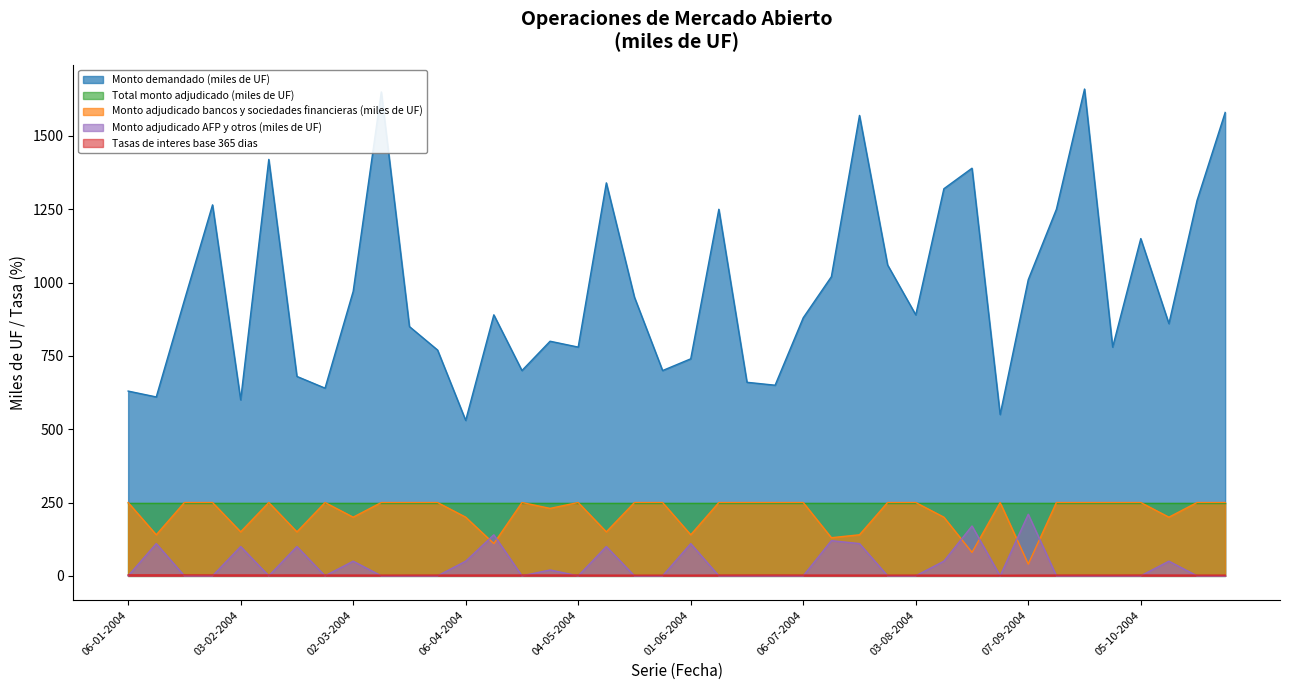

At which label does Monto adjudicado bancos y sociedades financieras (miles de UF) reach its peak?

06-01-2004